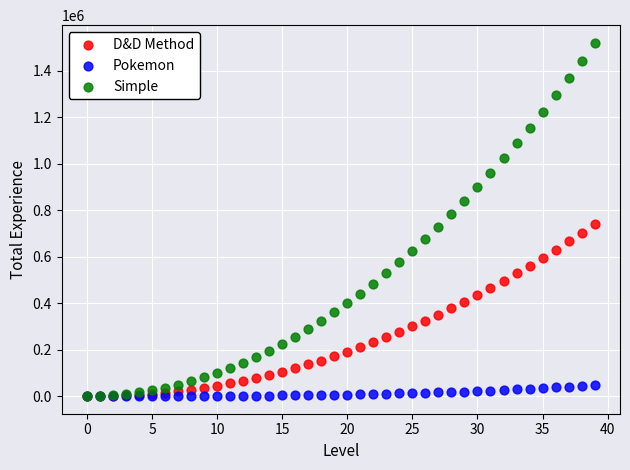

What are all the series names shown in the legend?

D&D Method, Pokemon, Simple